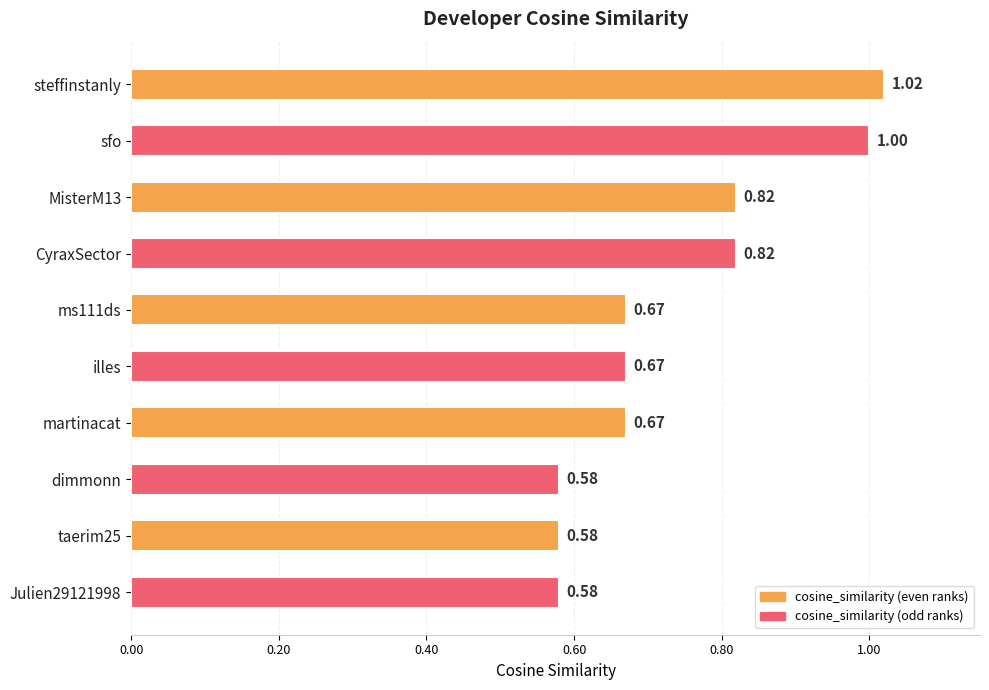

Between sfo and CyraxSector, which is larger?

sfo